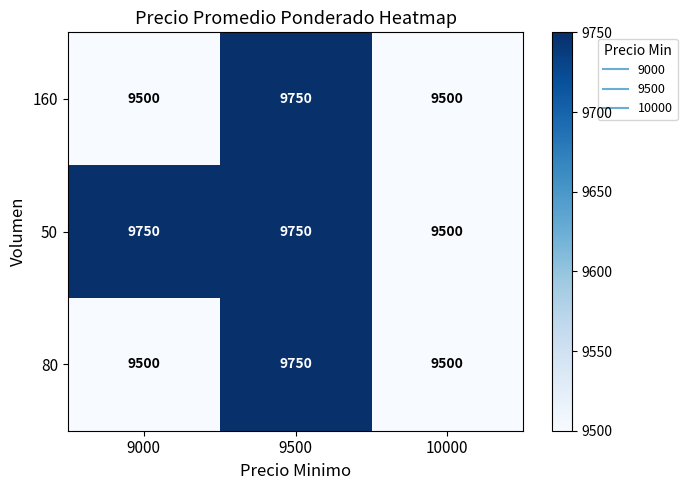

Count the 160 values in the range 9500 to 9750.

3